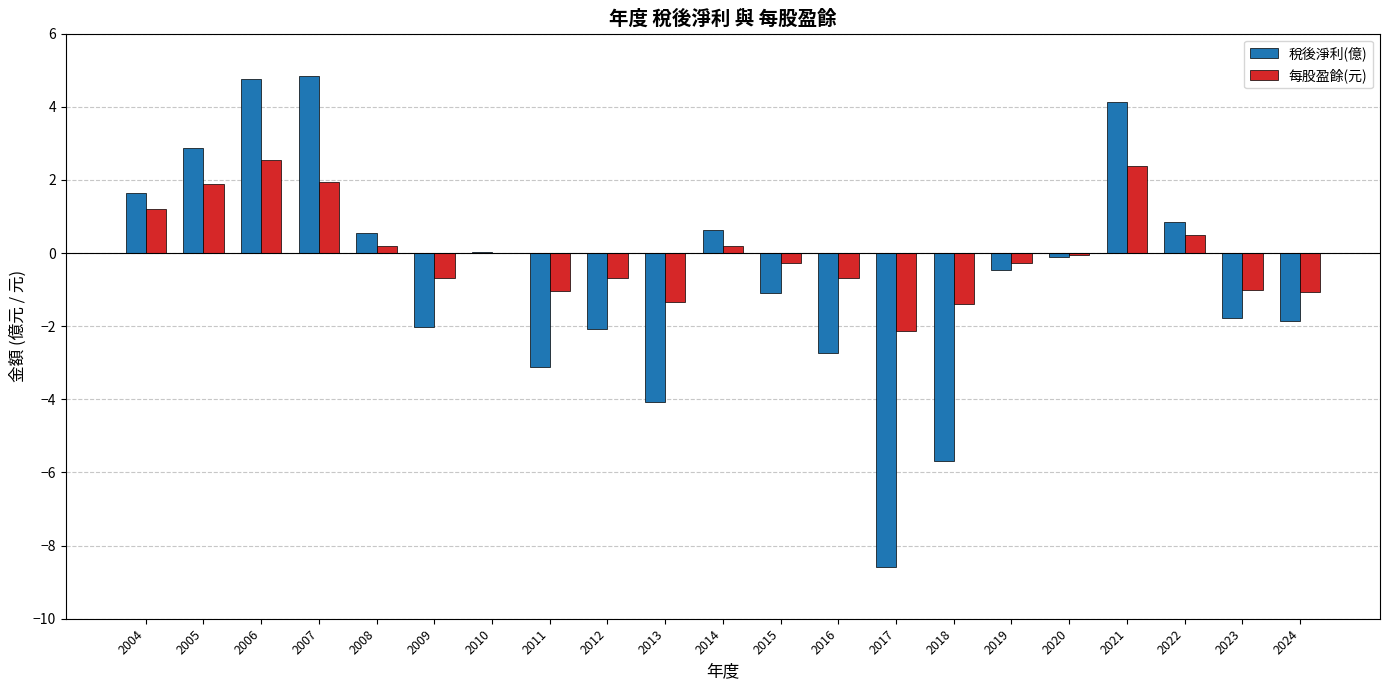

What is the greatest value displayed?

4.8